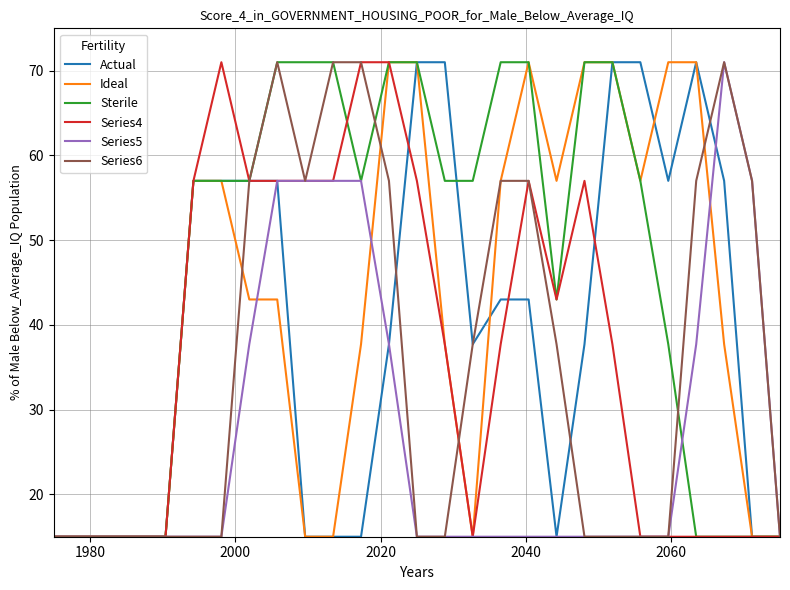

What is the maximum value shown in the chart?

71.0